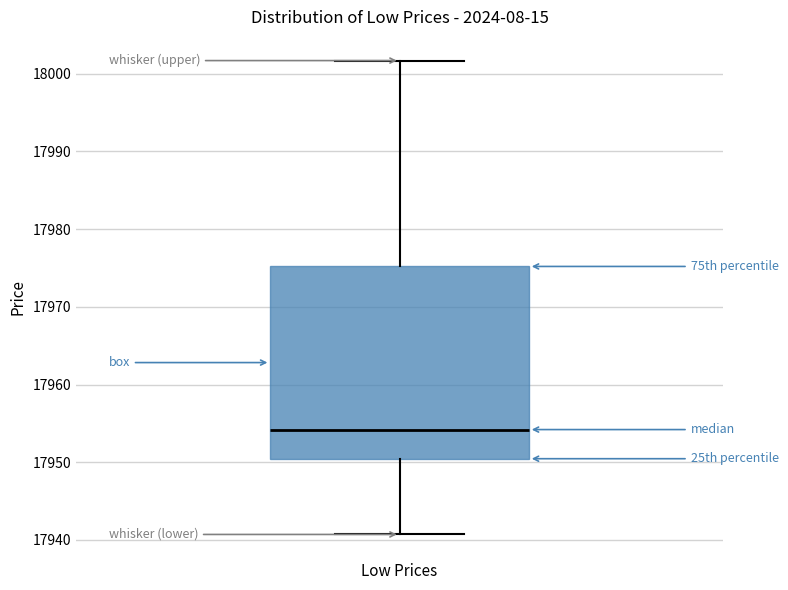

Transcribe this box plot: give where the median line is, the range the box spans, and where the two whiskers end, as read against the y-axis. The values are not printed on the chart, so give them approximately, as read against the axis.

median 17954, box 17950 to 17975, whiskers 17941 to 18002